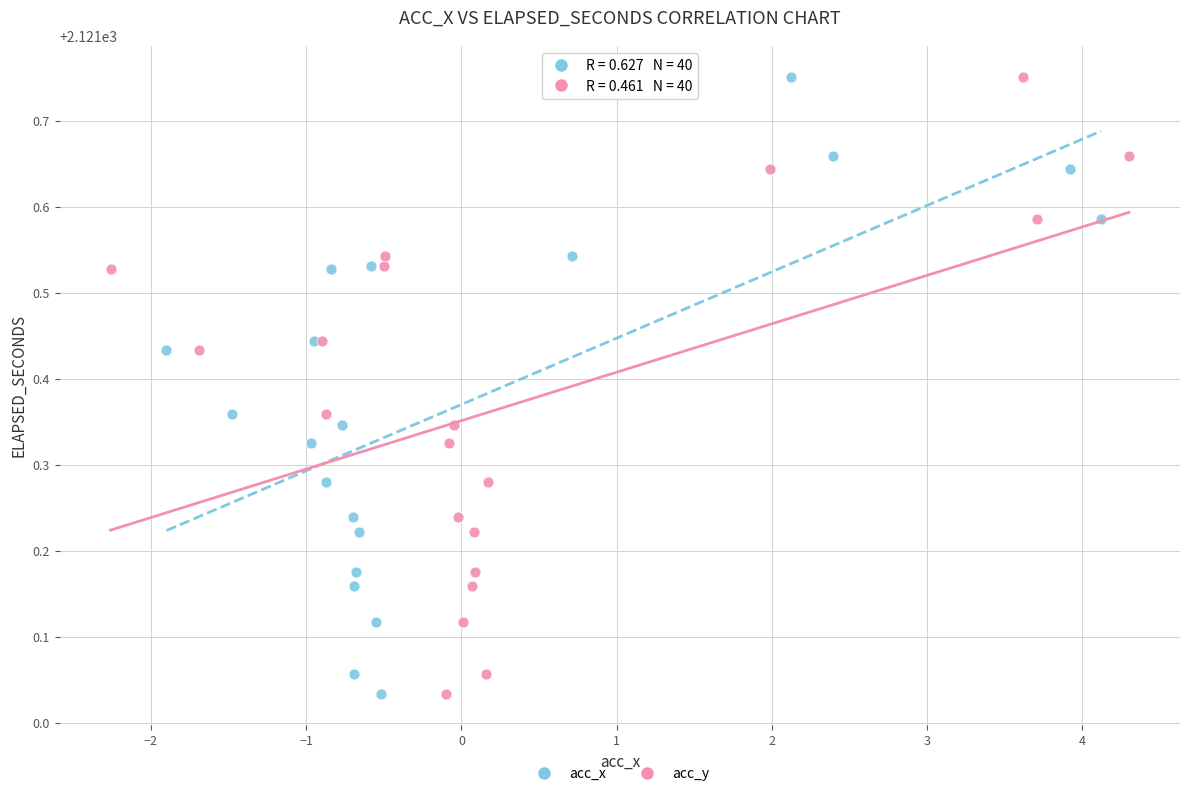

What are all the series names shown in the legend?

acc_x, acc_y